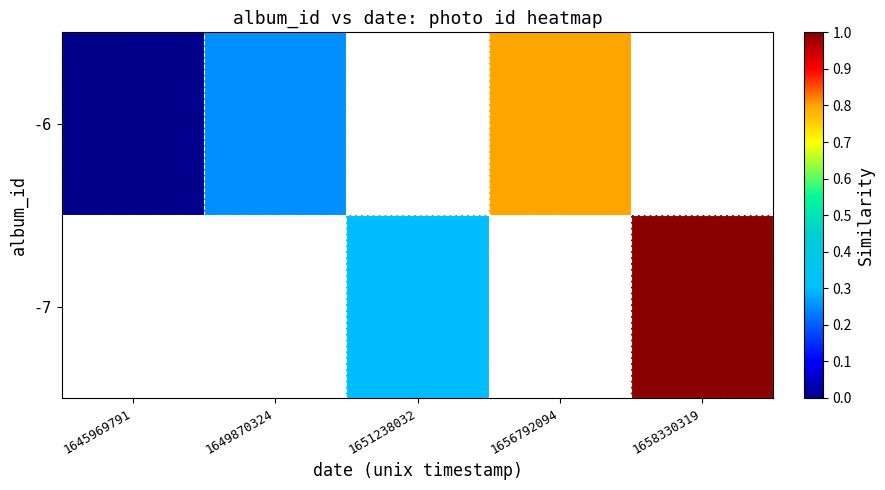

How many positive values does the -7 series have?

2